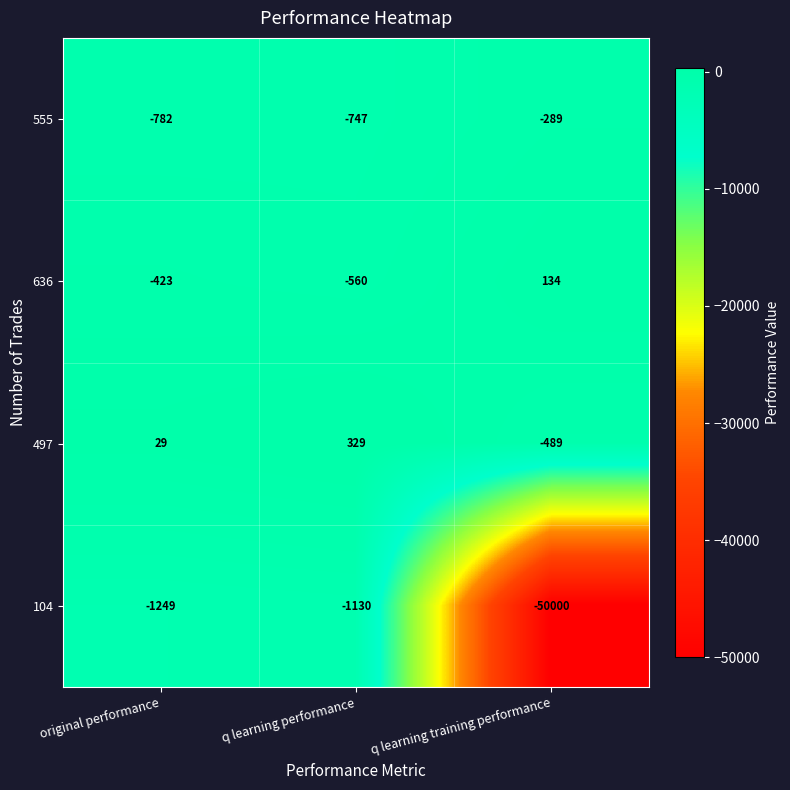

List the labels in order of 497 value, smallest first.

q learning training performance, original performance, q learning performance